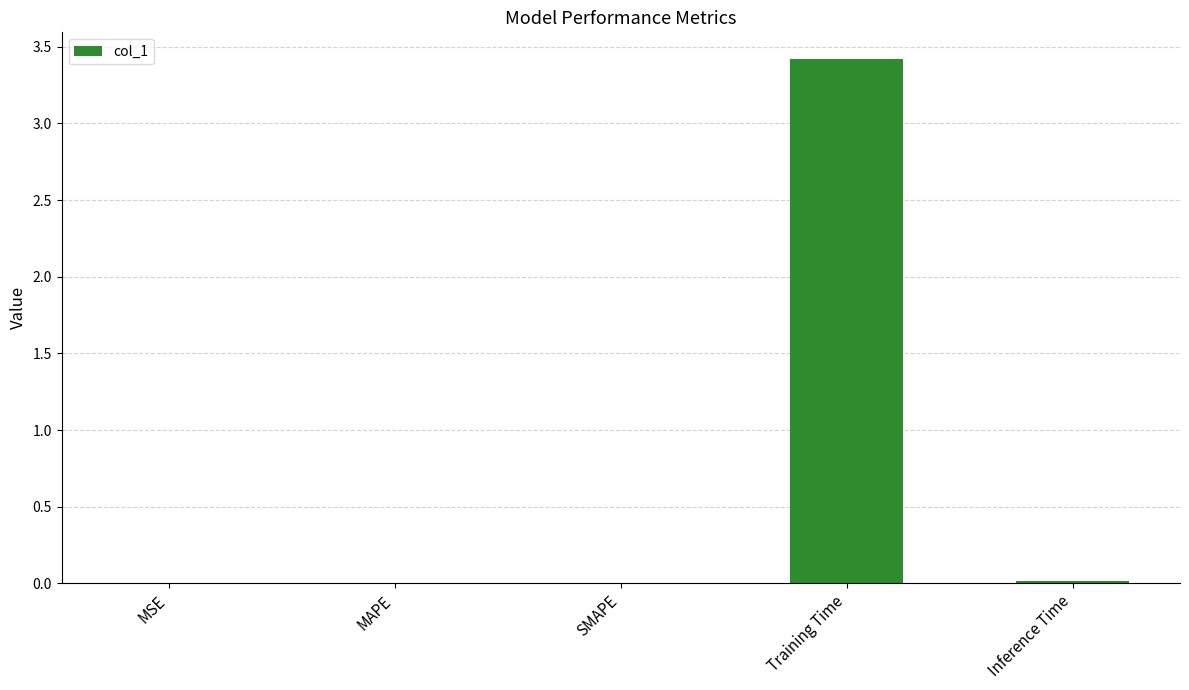

What is the maximum value shown in the chart?

3.4